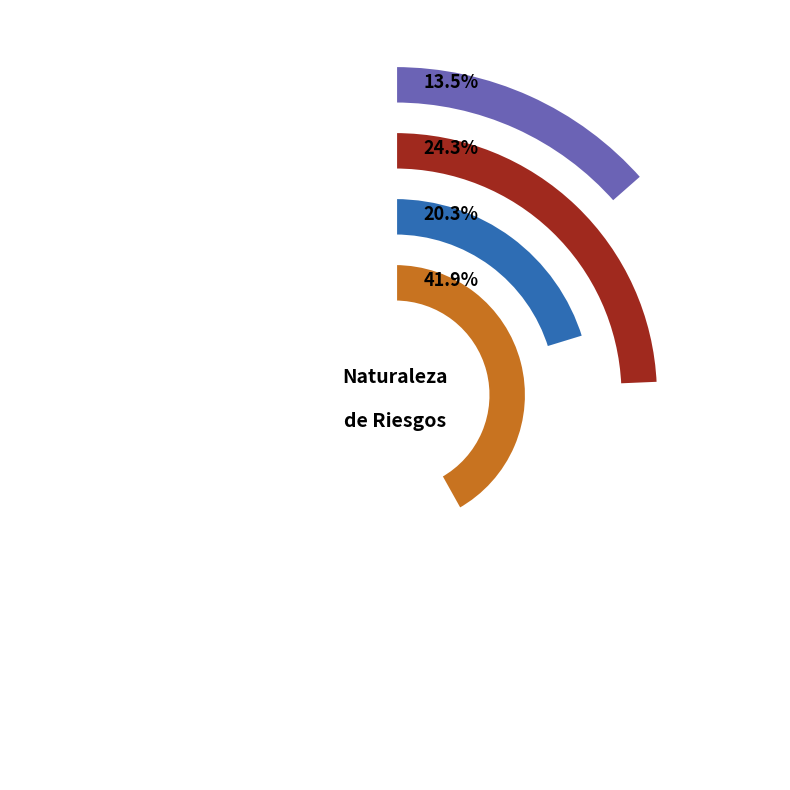

What percentage is NOT represented by Salud?

86.5%